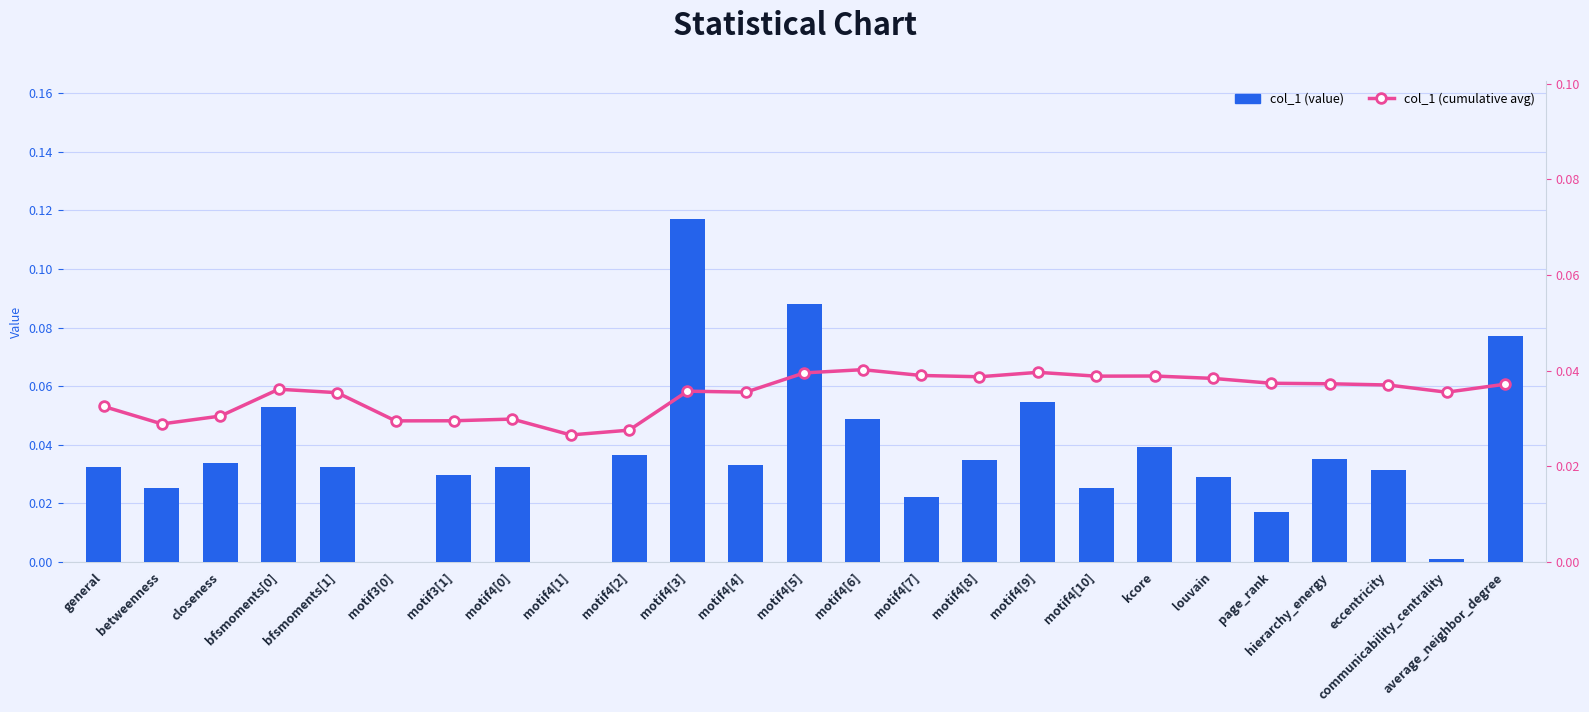

Rank the categories by col_1 (cumulative avg) value from lowest to highest.

motif4[1], motif4[2], betweenness, motif3[0], motif3[1], motif4[0], closeness, general, bfsmoments[1], communicability_centrality, motif4[4], motif4[3], bfsmoments[0], eccentricity, average_neighbor_degree, hierarchy_energy, page_rank, louvain, motif4[8], motif4[10], kcore, motif4[7], motif4[5], motif4[9], motif4[6]